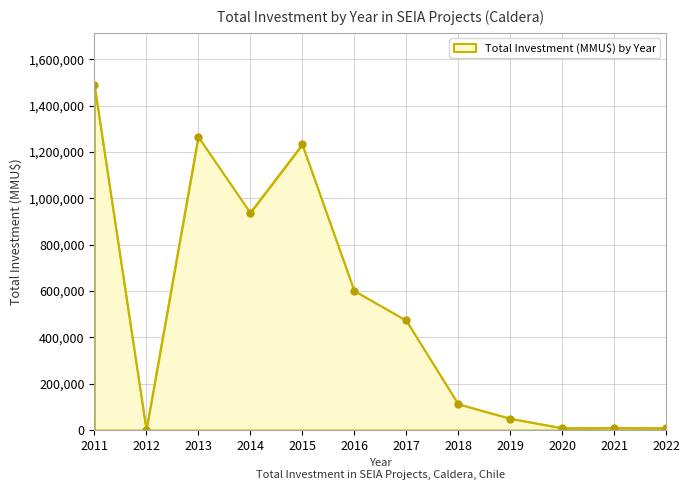

What is the value of the 5th point from the left?

1232030